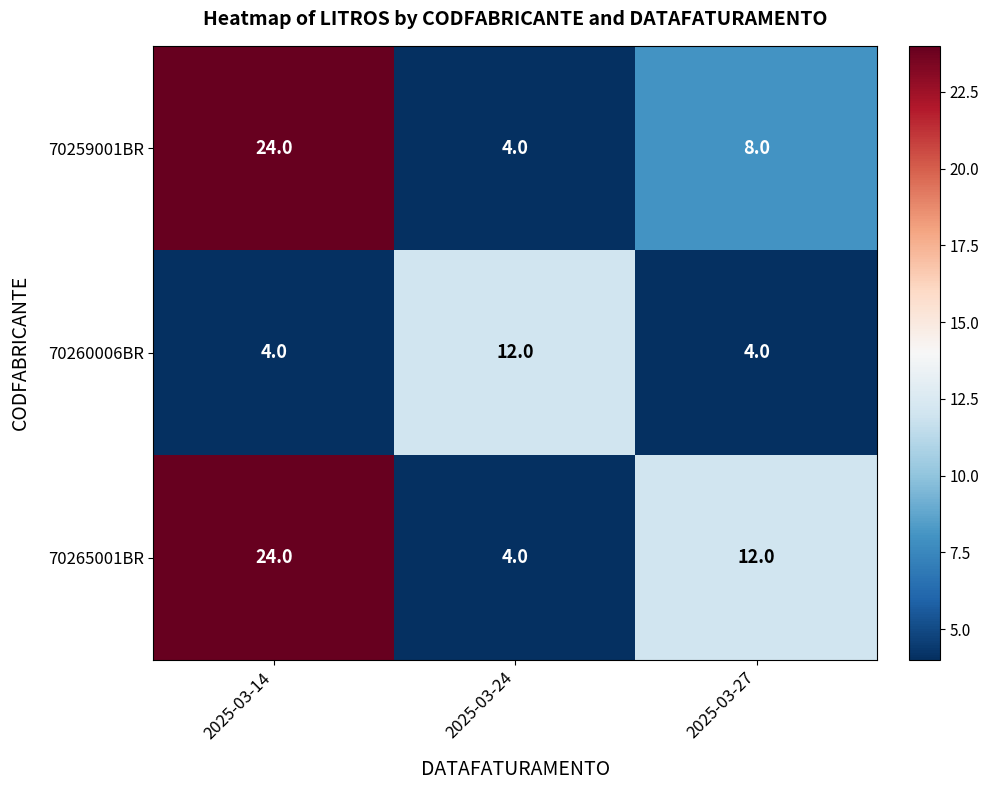

Rank the categories by 70259001BR value from lowest to highest.

2025-03-24, 2025-03-27, 2025-03-14